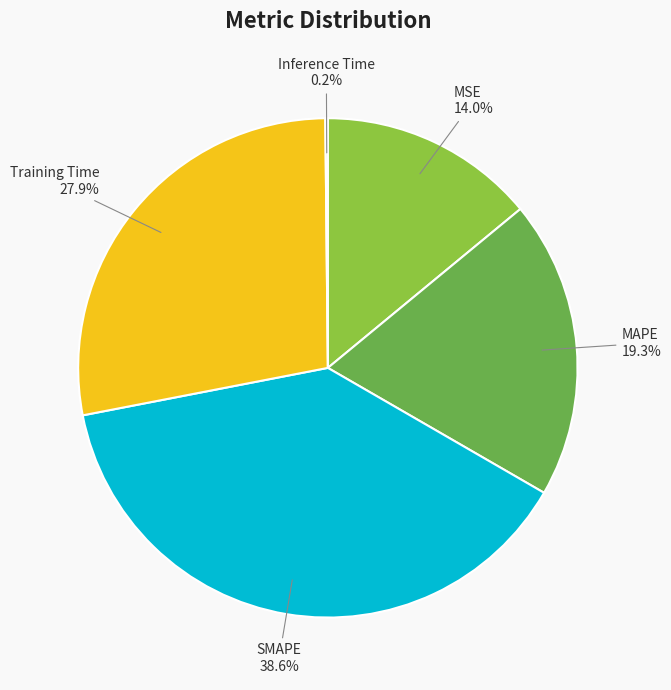

Combined, do MAPE and SMAPE account for over 50%?

Yes